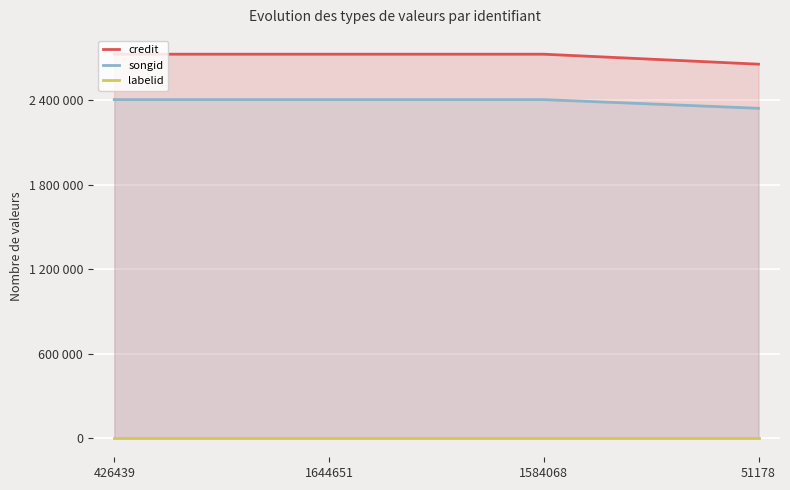

What are all the series names shown in the legend?

credit, songid, labelid